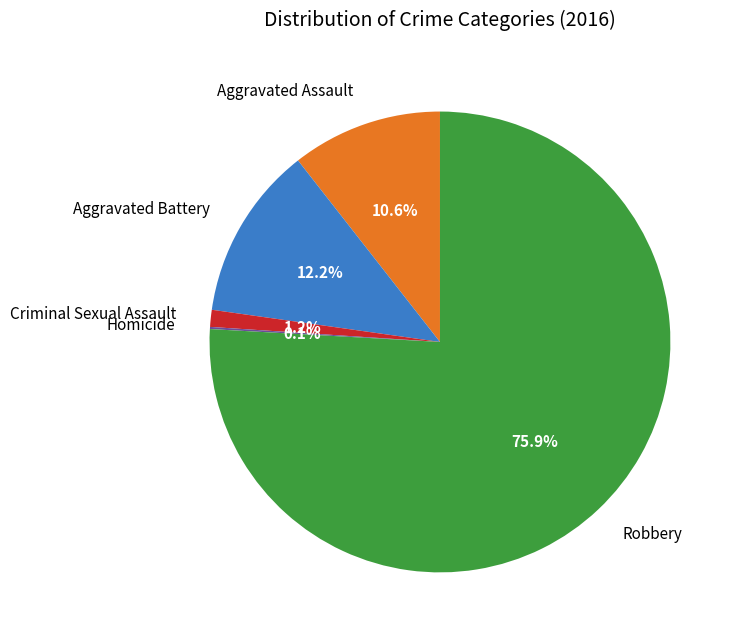

To the nearest percent, what portion does Aggravated Assault represent?

11%